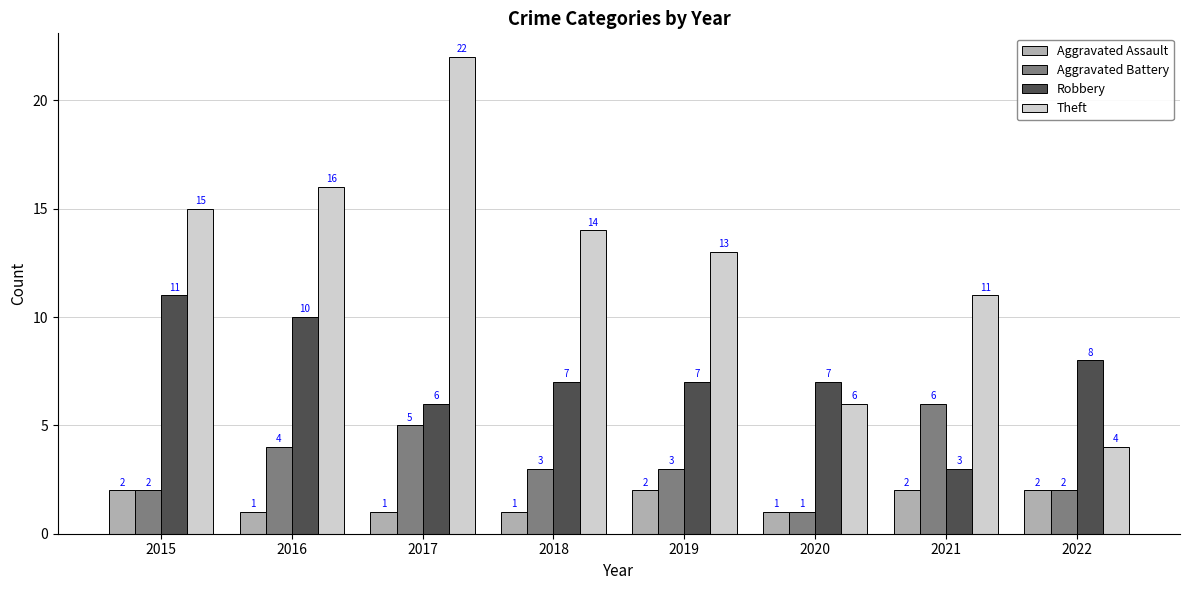

Reading right to left, what are all the values shown in this chart?

Aggravated Assault: 2022=2	2021=2	2020=1	2019=2	2018=1	2017=1	2016=1	2015=2
Aggravated Battery: 2022=2	2021=6	2020=1	2019=3	2018=3	2017=5	2016=4	2015=2
Robbery: 2022=8	2021=3	2020=7	2019=7	2018=7	2017=6	2016=10	2015=11
Theft: 2022=4	2021=11	2020=6	2019=13	2018=14	2017=22	2016=16	2015=15